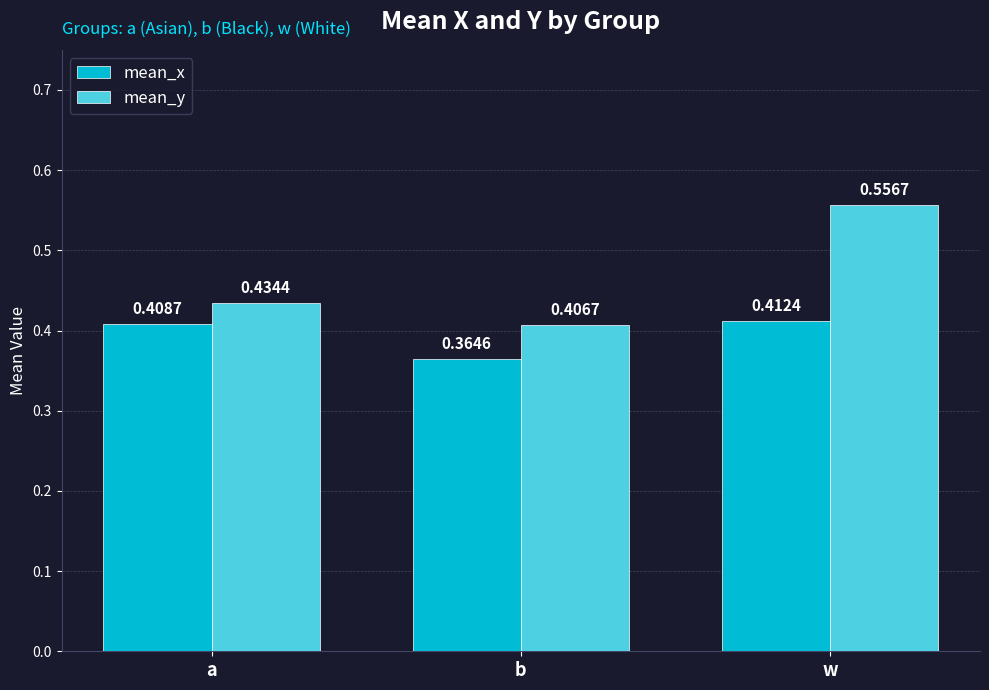

Does the chart contain stacked bars?

No